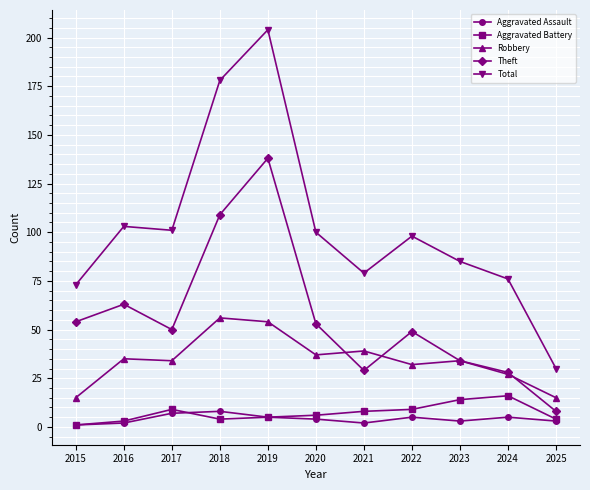

What is the spread (max minus min) of values at 2021?

77